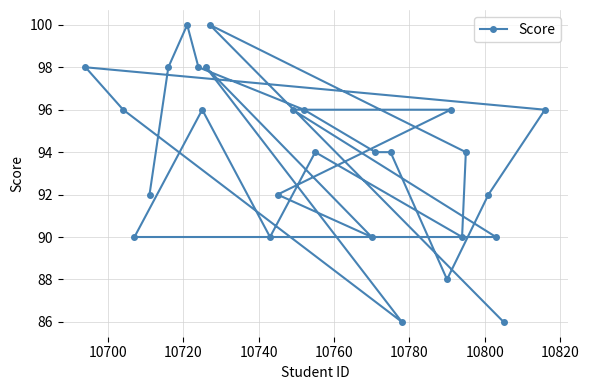

How many series are shown in this chart?

1